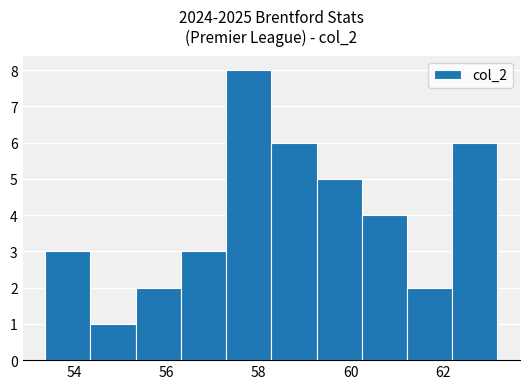

How tall is the bar that spans 60.2 to 61.2 on the x-axis? Neither the bar edges nor the heights are printed on the chart, so give them approximately, as read against the axes.

4